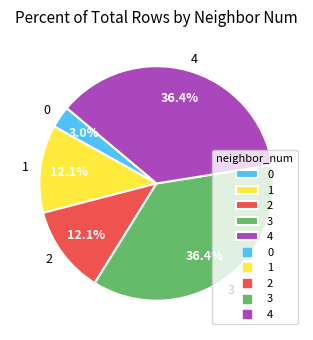

Does any single category account for the majority?

No